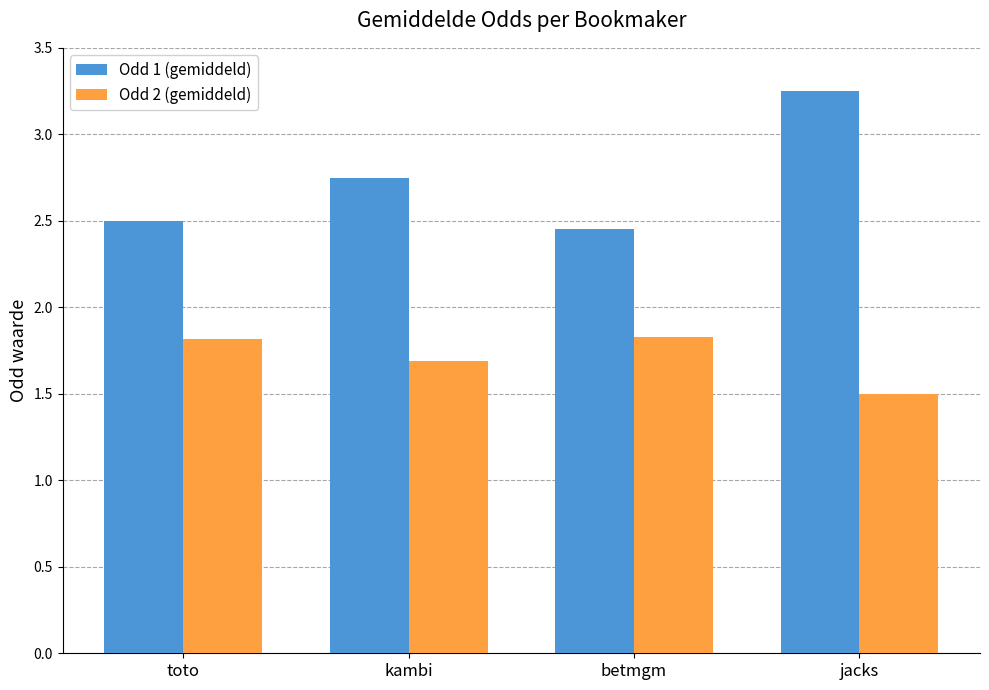

How many bars are there in each group?

2